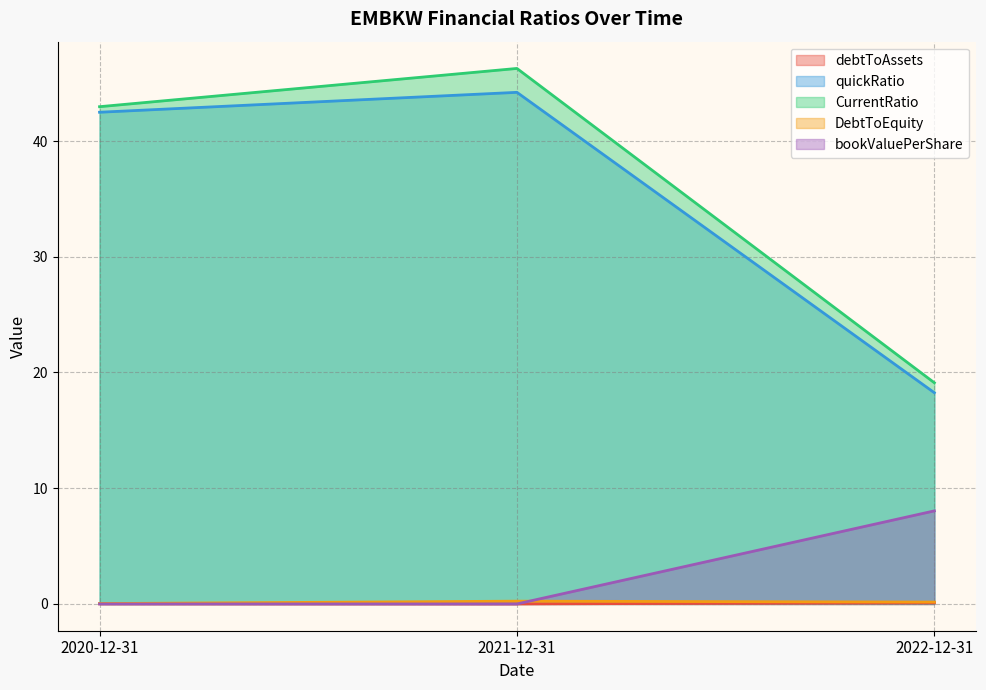

The value of quickRatio at 2022-12-31 is 18.2. True or false?

True